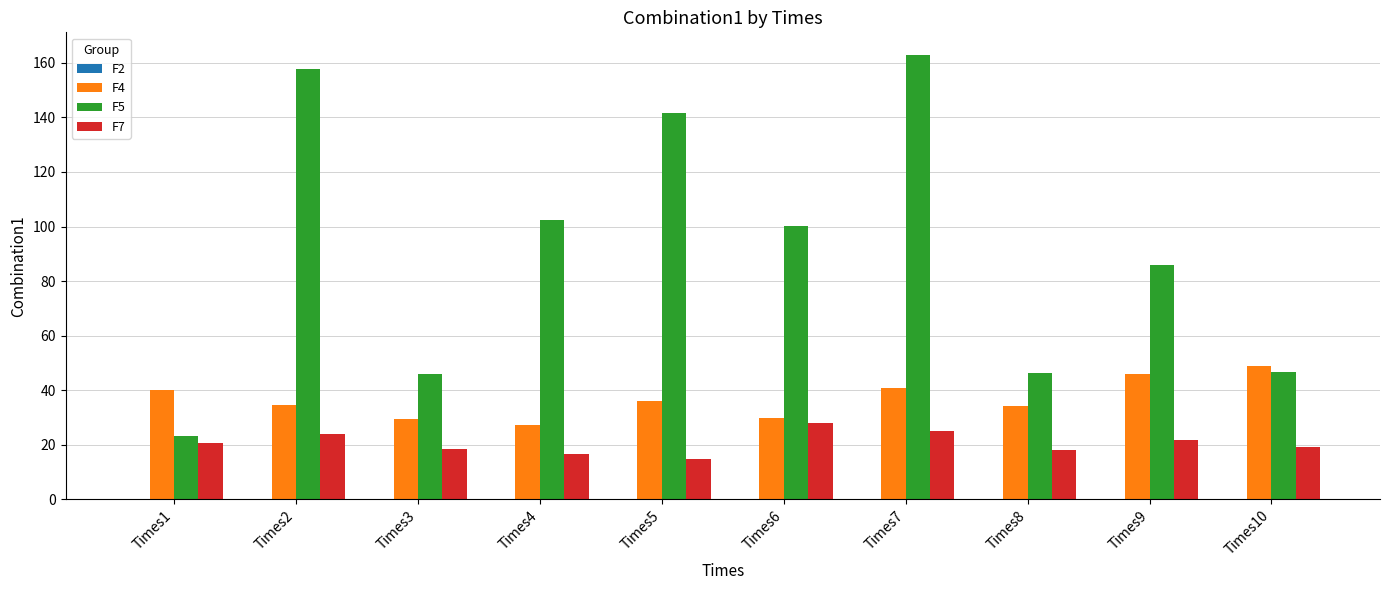

The F5 series shows 14.7 at Times8. True or false?

False